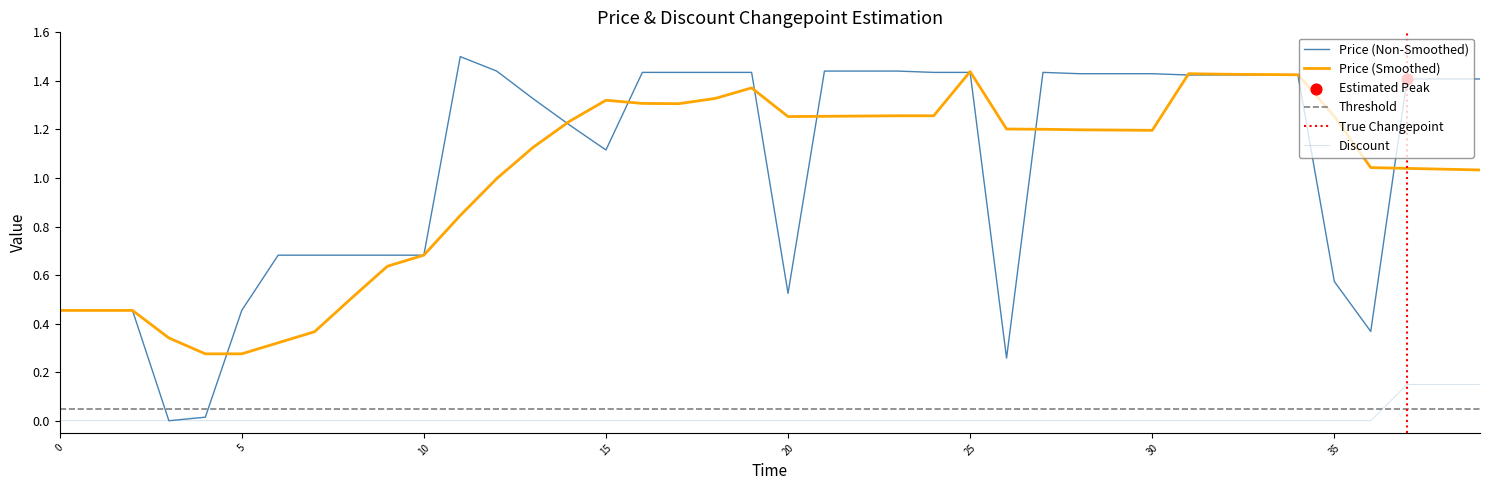

Is the value of Discount at 2023-10-17 greater than the value of Price at 2023-10-12?

No